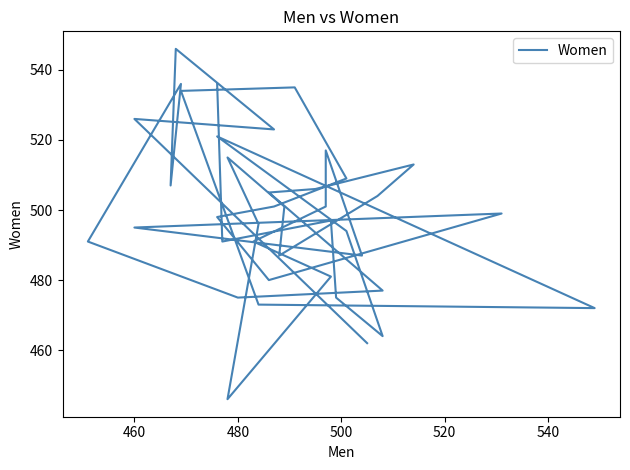

The chart shows a value of 640 at 520. True or false?

False